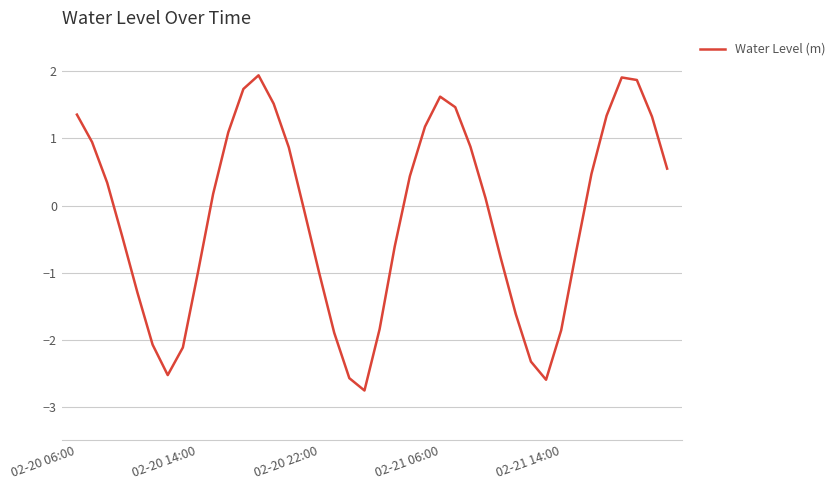

What is the difference between the maximum and minimum values?

4.7